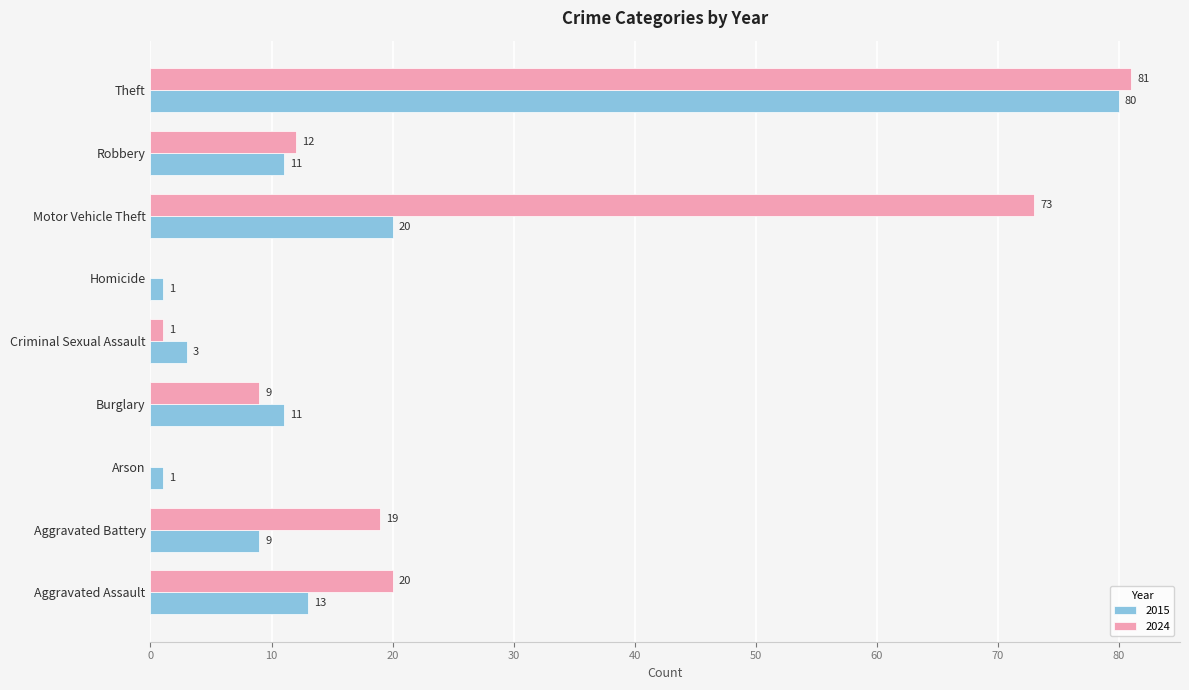

Where is 2015 nearest to the value 40?

Motor Vehicle Theft